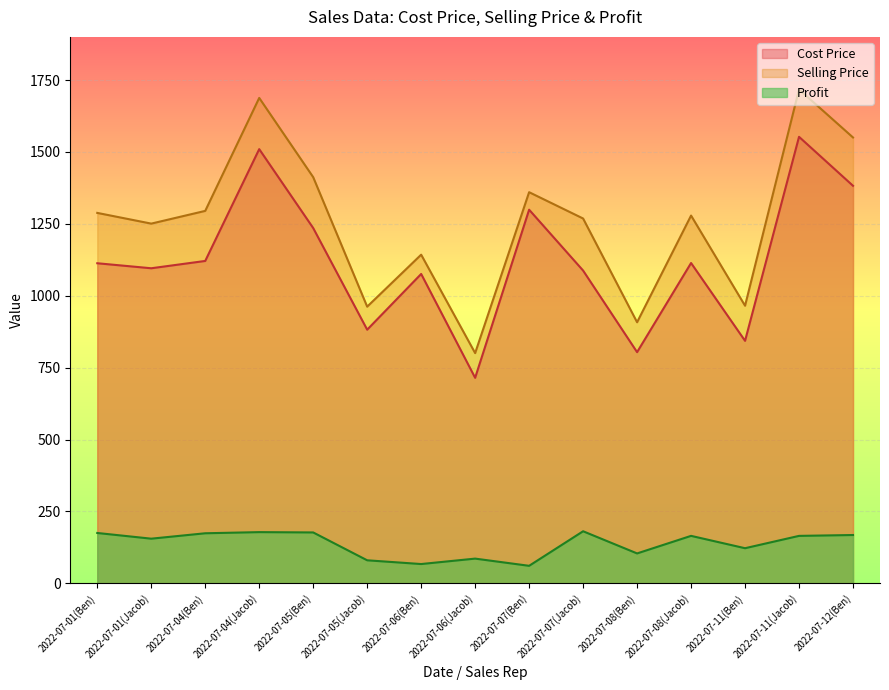

What is the minimum value shown in the chart?

60.9